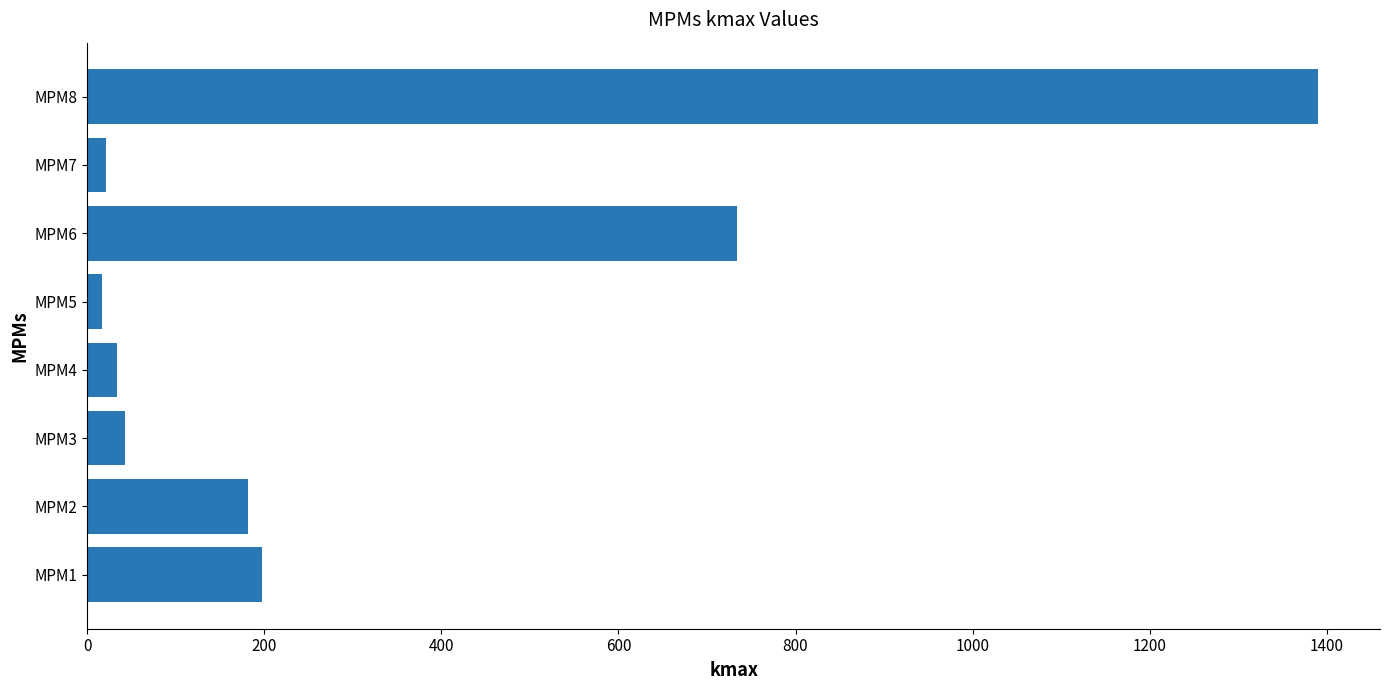

What is the maximum value shown in the chart?

1390.6